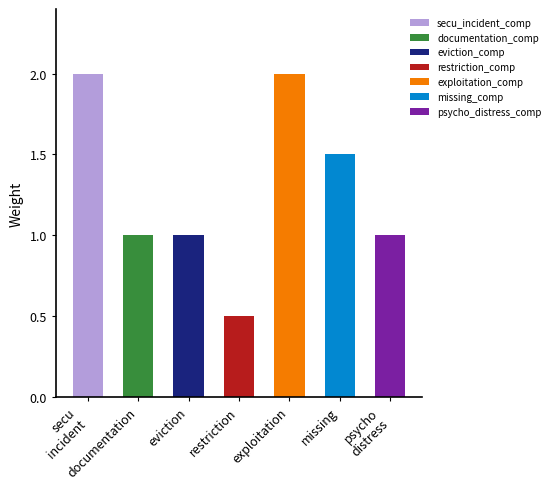

Count the values in the range 1 to 2.

6